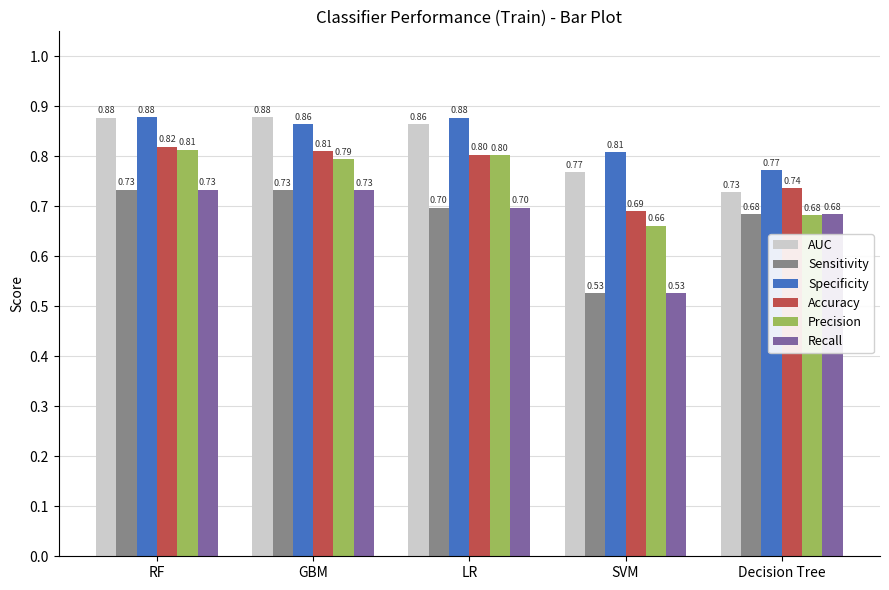

Which label corresponds to the smallest value in the chart?

SVM